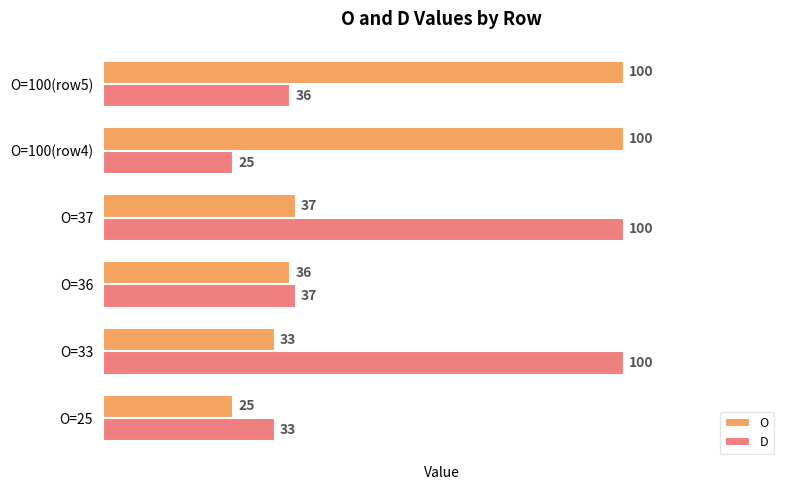

What is the sum of the D values at O=100(row4) and O=33?

125